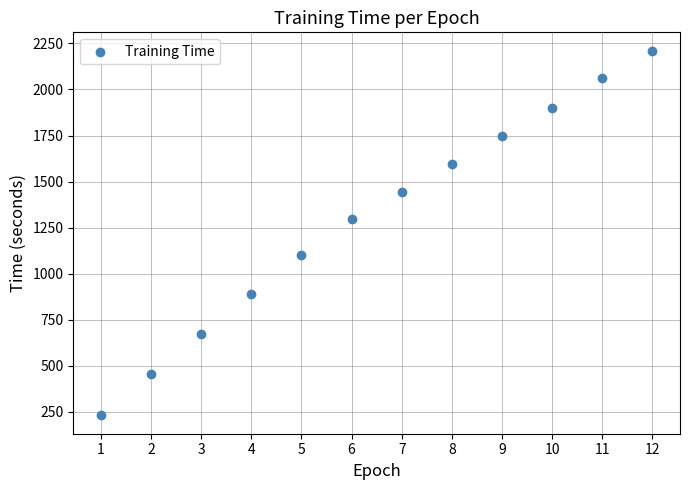

What Y value in the scatter plot is closest to 1220?

1297.5